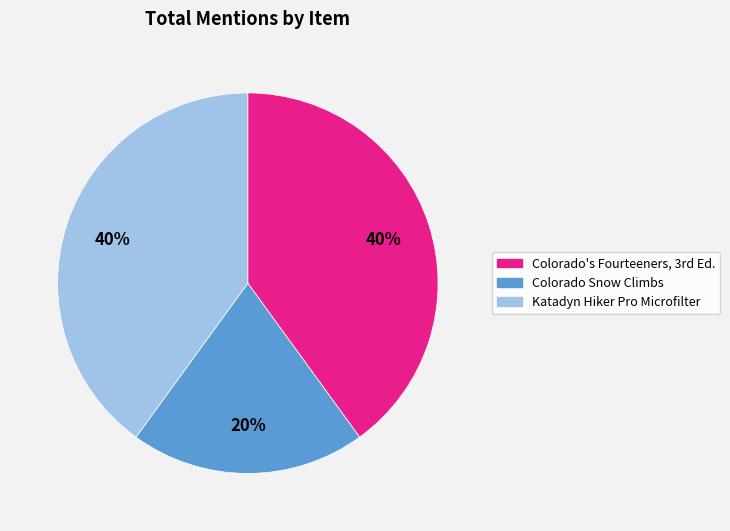

How many segments does this pie chart have?

3